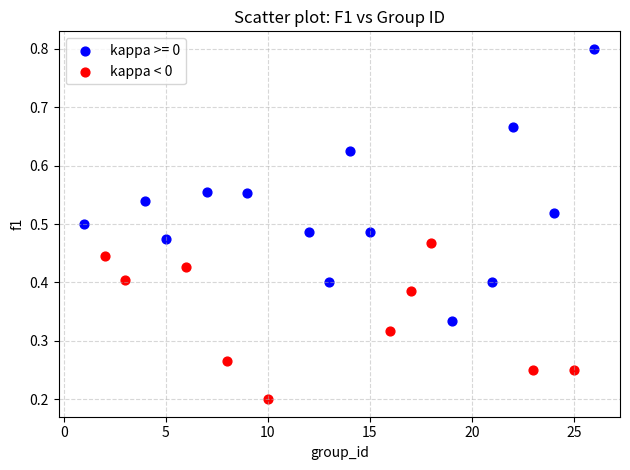

Which series reaches the minimum Y coordinate?

kappa < 0